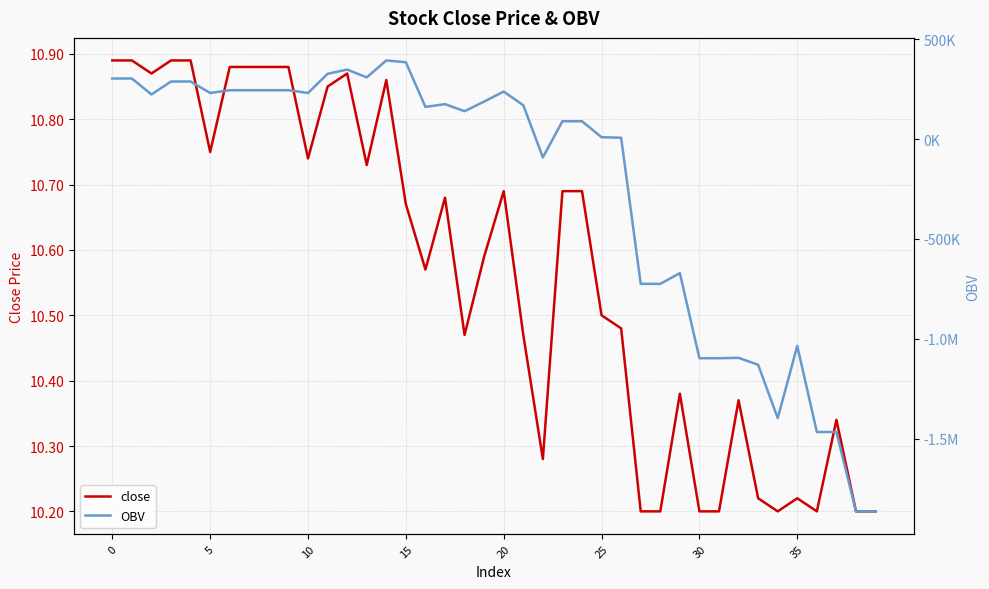

Which series has the largest total across all categories?

close